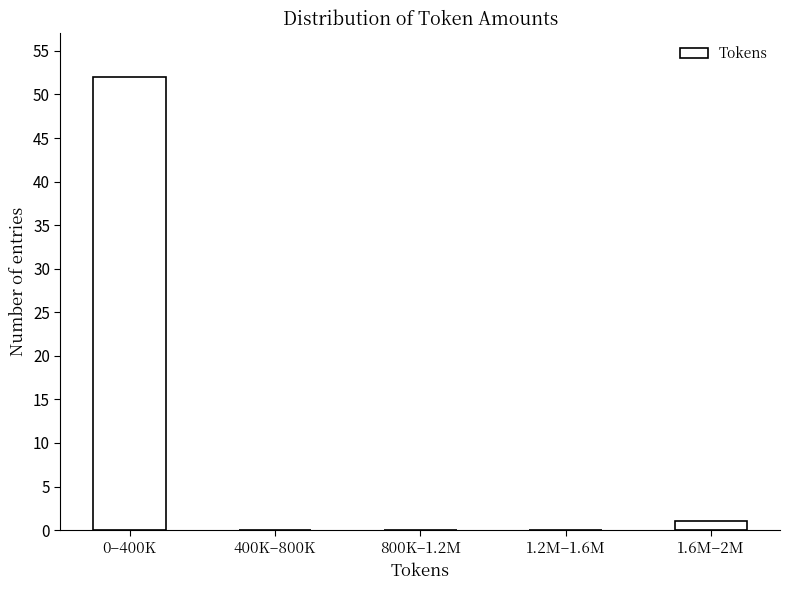

What is the greatest value displayed?

52